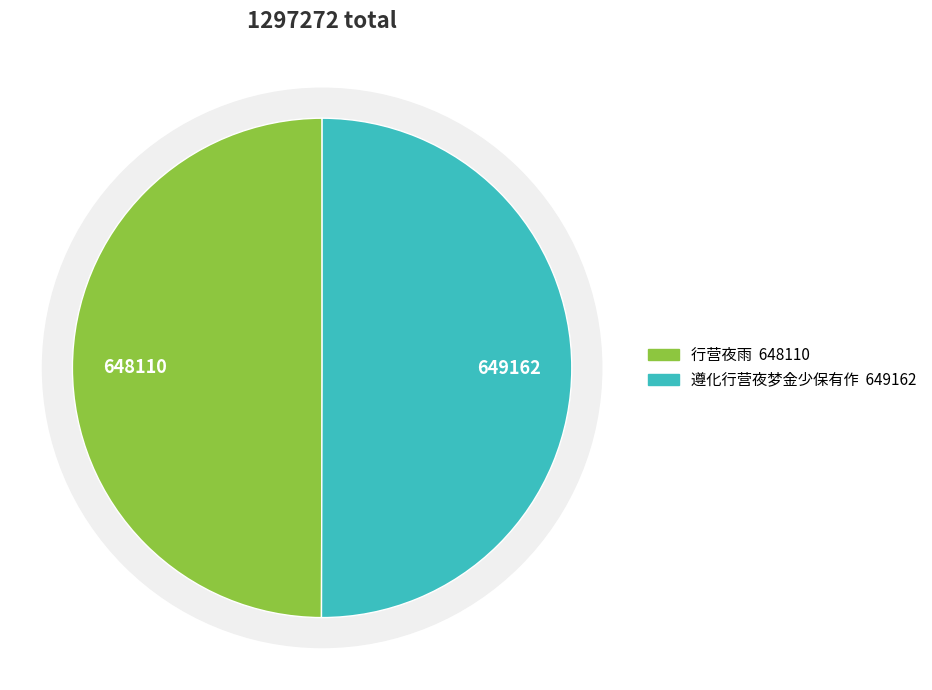

What is the ratio of the value at 行营夜雨 to the value at 遵化行营夜梦金少保有作?

1.0